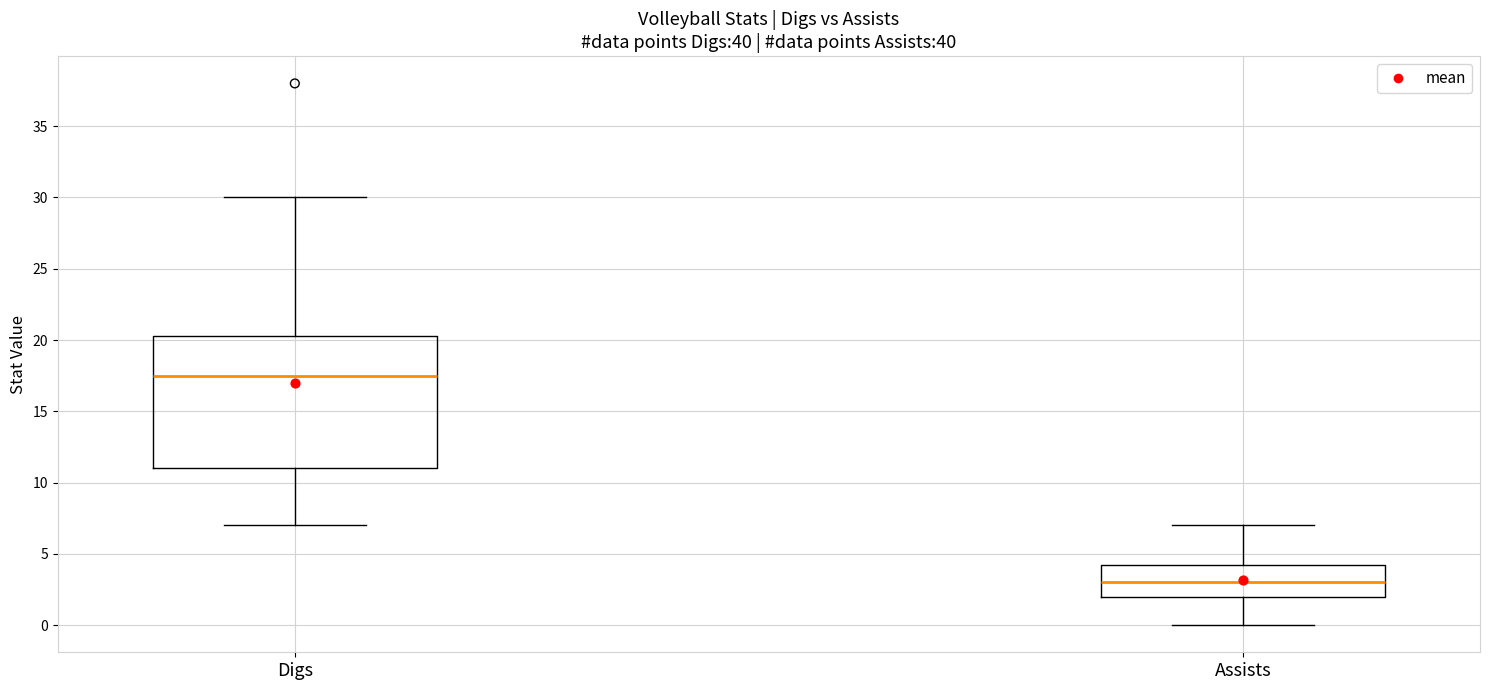

Reading left to right, transcribe this box plot: for each box, give where its median line is, the range the box spans, and where its two whiskers end, as read against the y-axis. The values are not printed on the chart, so give them approximately, as read against the axis.

Digs: median 17.5, box 11.0 to 20.5, whiskers 7.0 to 30.0
Assists: median 3.0, box 2.0 to 4.5, whiskers 0.0 to 7.0